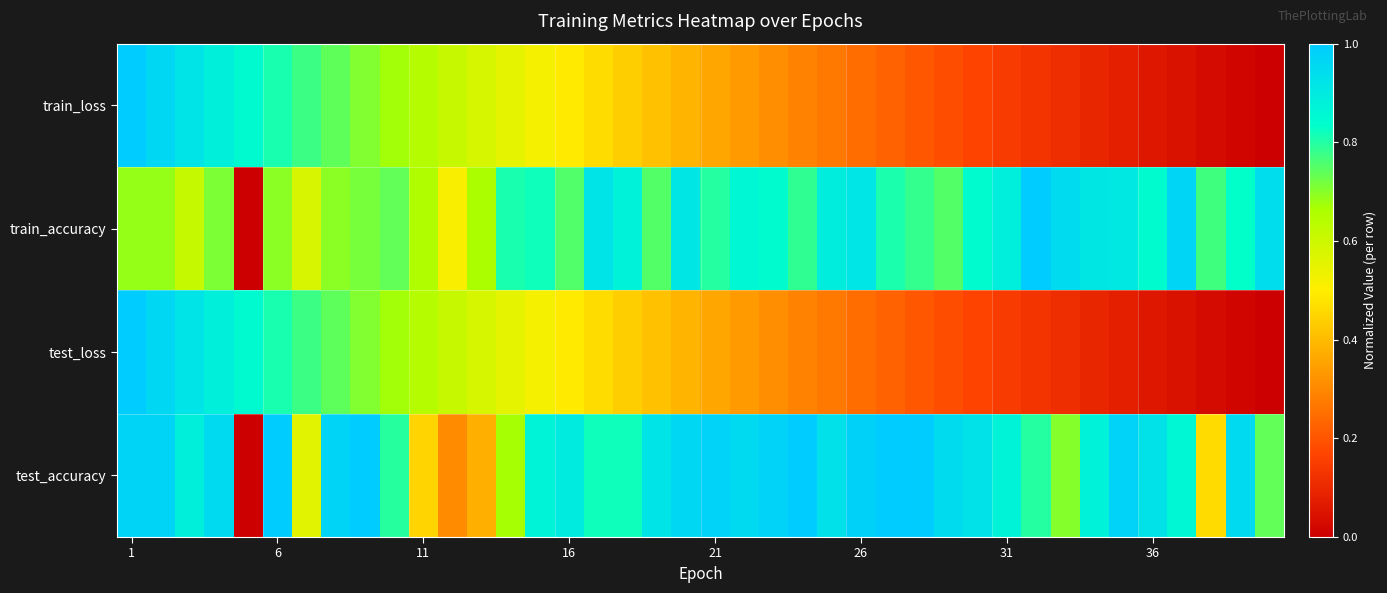

At which category is the sum across all series the highest?

1